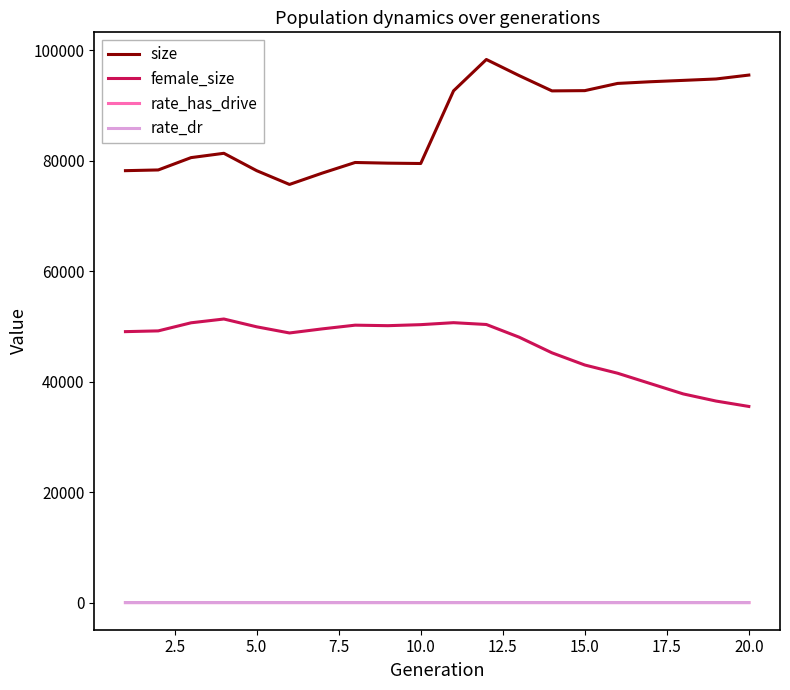

True or false: rate_has_drive and female_size cross at least once.

False